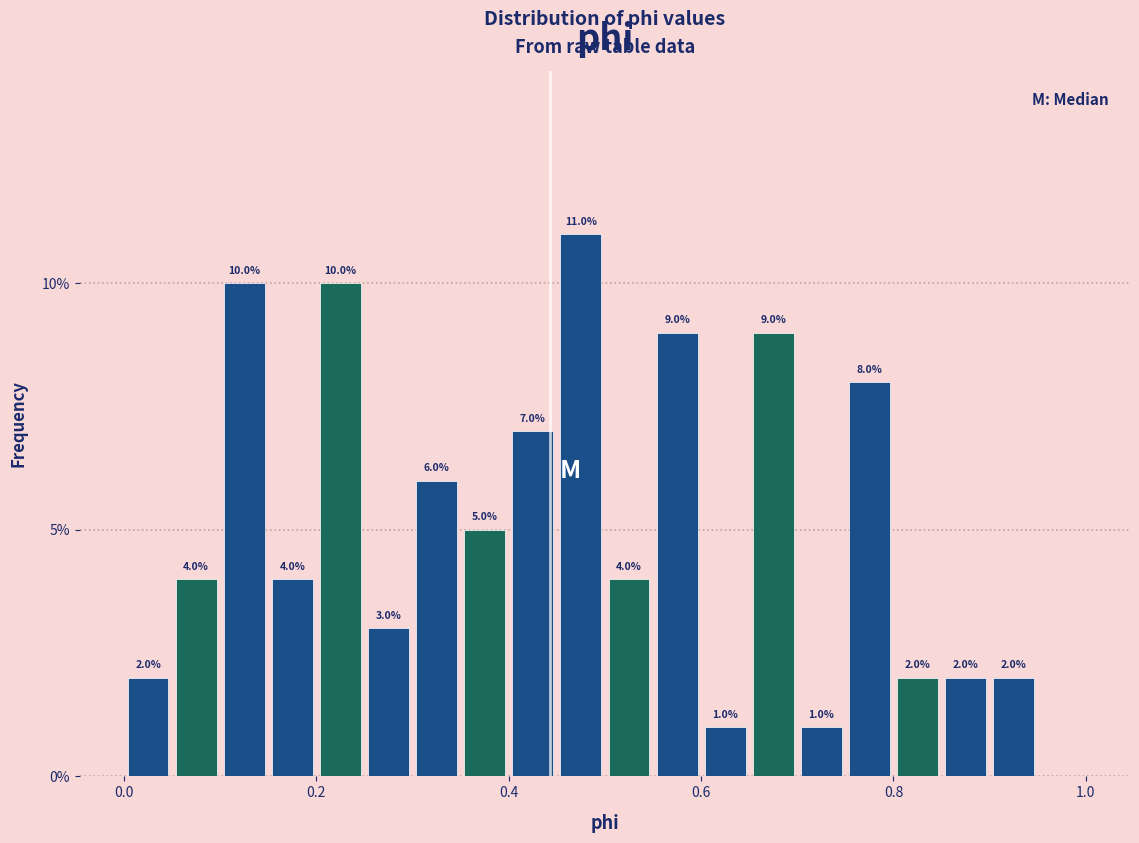

Around what value on the x-axis is the tallest bar? Give the approximate position of its centre, as read against the axis.

0.48